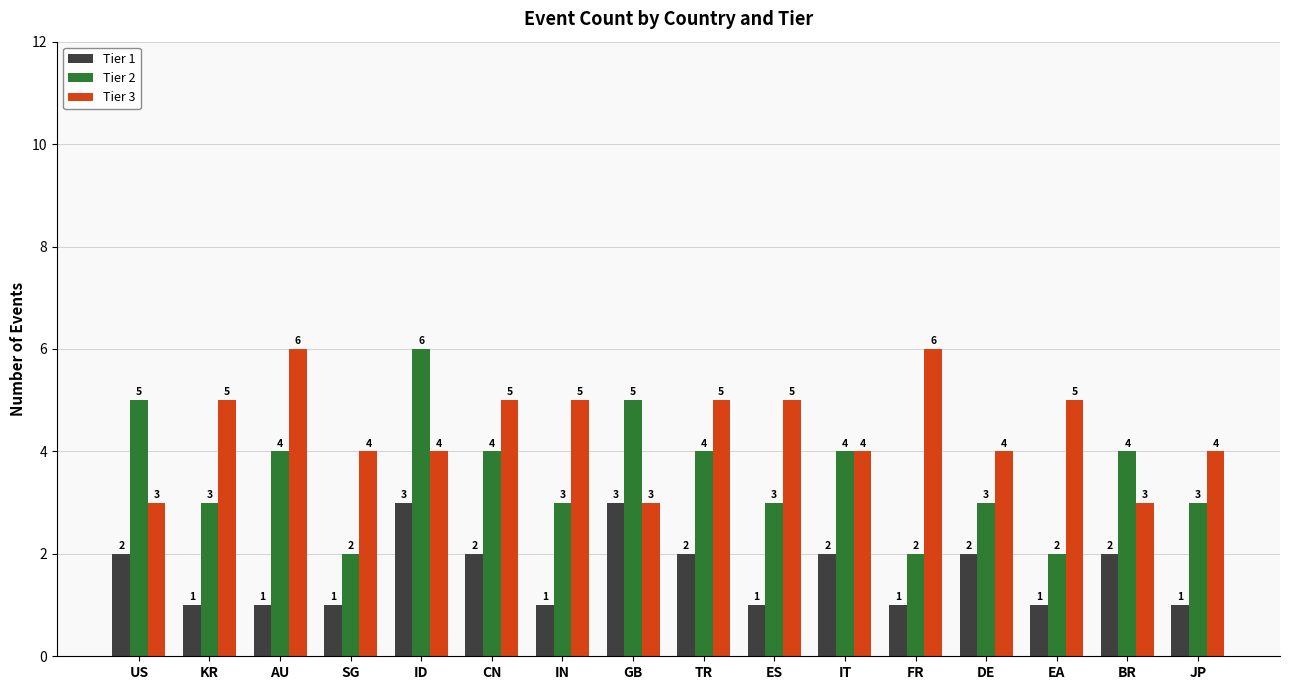

What is the lowest value of the Tier 2 series?

2